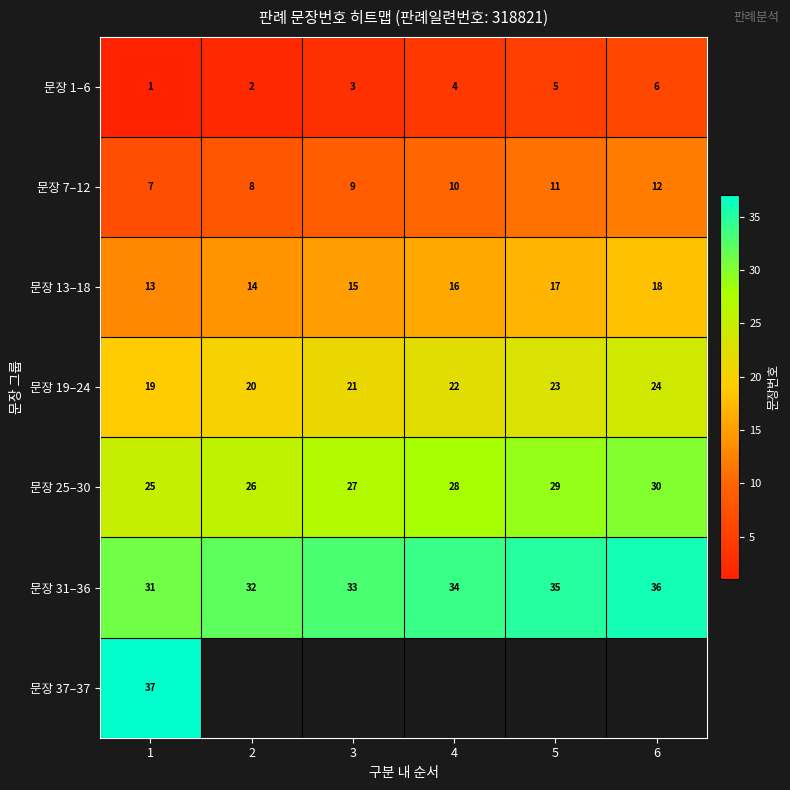

Rank the categories by 문장 25–30 value from lowest to highest.

1, 2, 3, 4, 5, 6